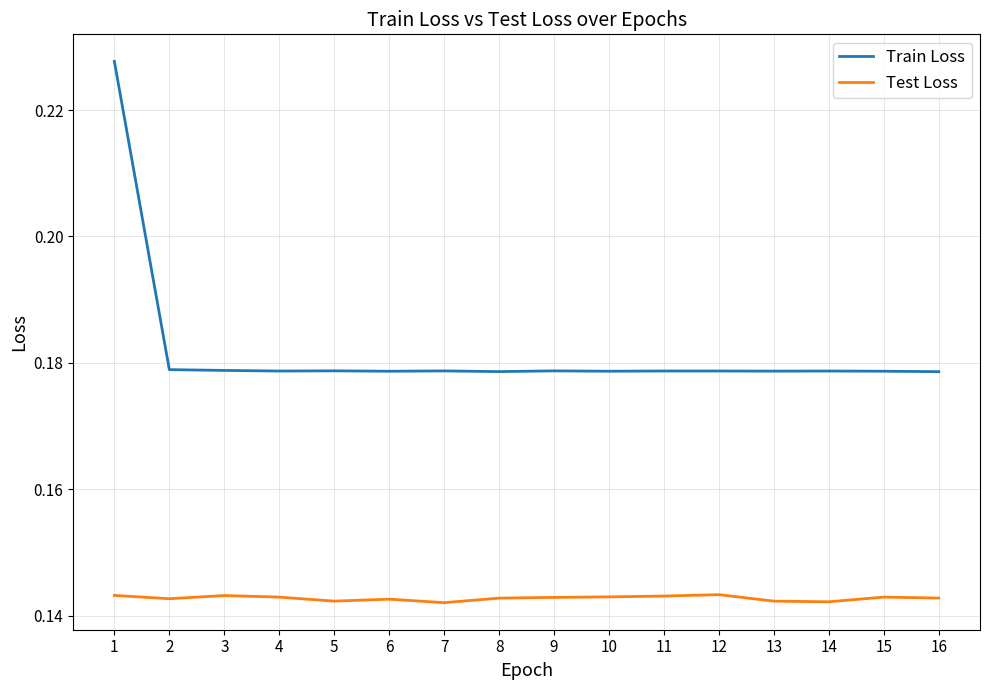

What is the sum of all Train Loss values?

2.9